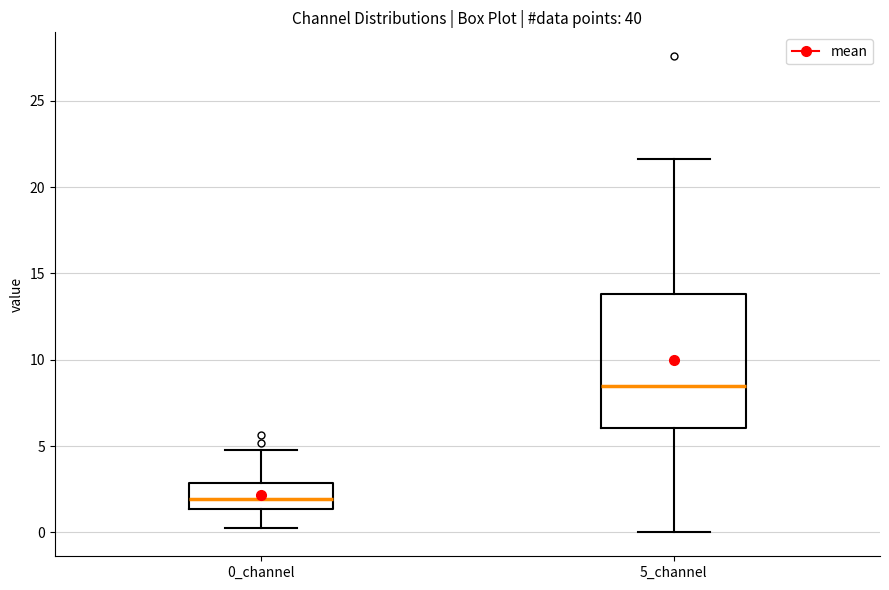

Reading left to right, read every box against the y-axis: the position of its median line, the range the box covers, and the ends of its whiskers. The values are not printed on the chart, so give them approximately, as read against the axis.

0_channel: median 2.0, box 1.5 to 3.0, whiskers 0.0 to 5.0
5_channel: median 8.5, box 6.0 to 14.0, whiskers 0.0 to 21.5